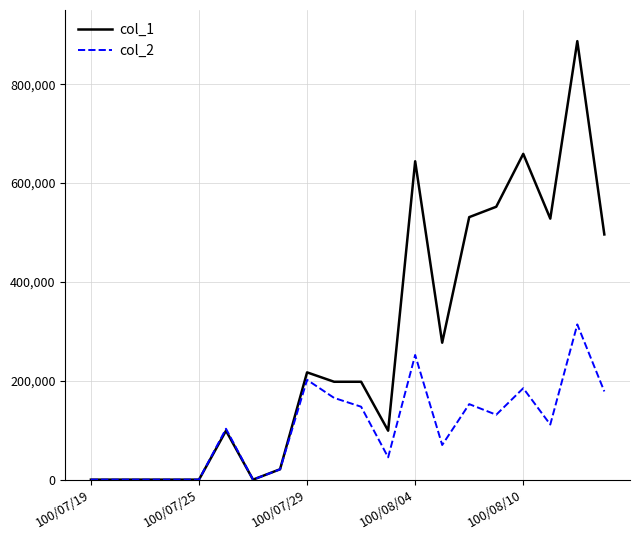

Which series has the largest range (max minus min)?

col_1